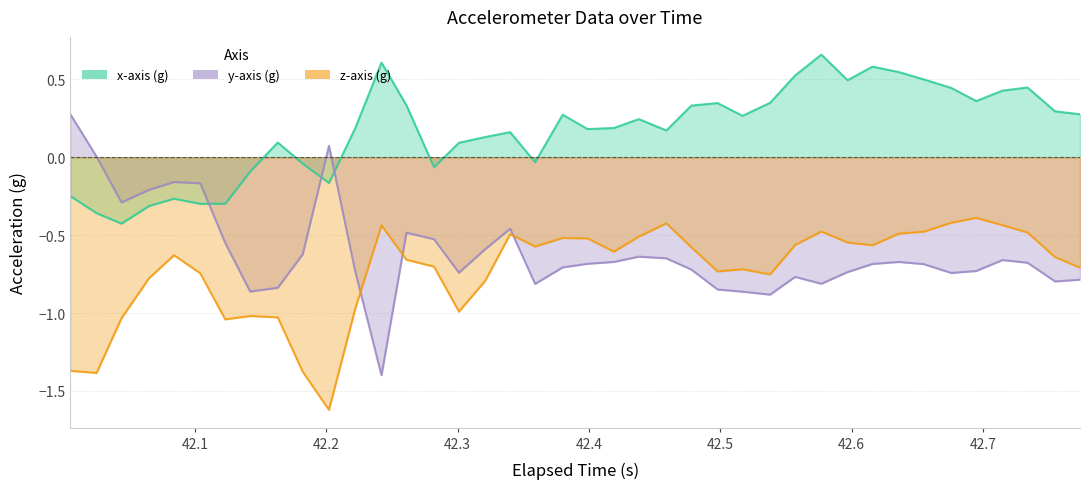

True or false: x-axis (g) has a value of 0.1 at 11.

False